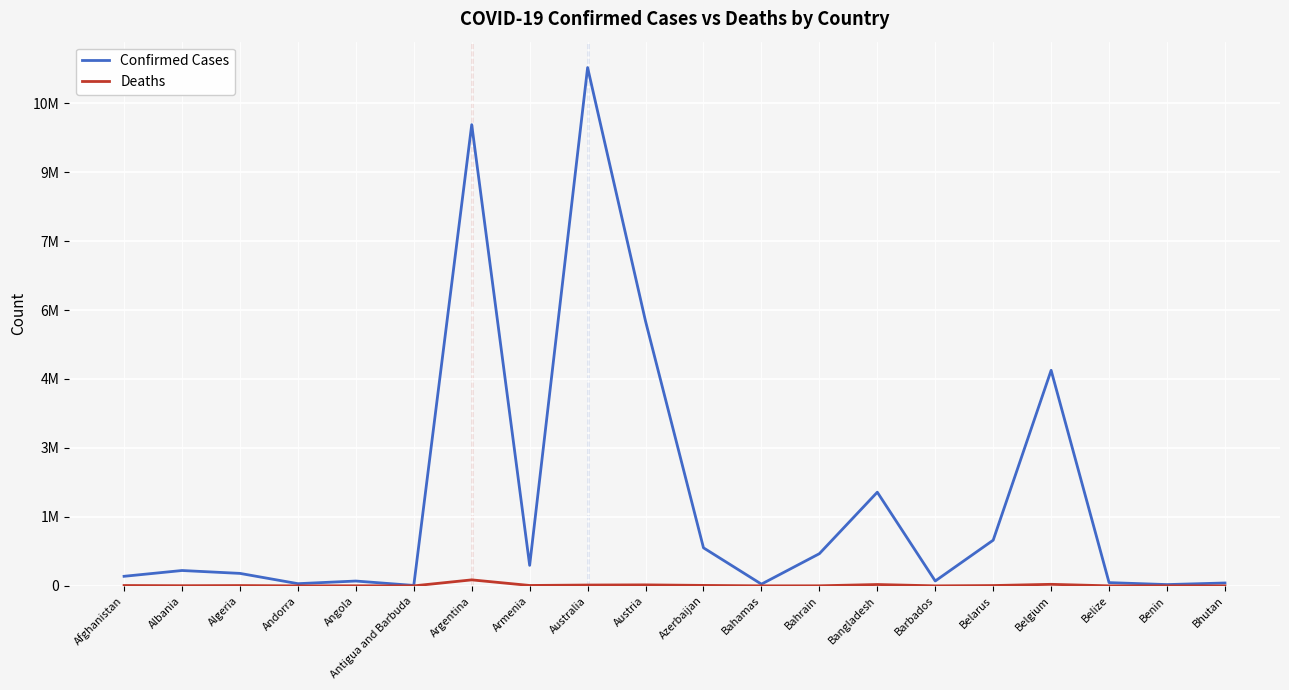

Does the chart have visible grid lines?

Yes